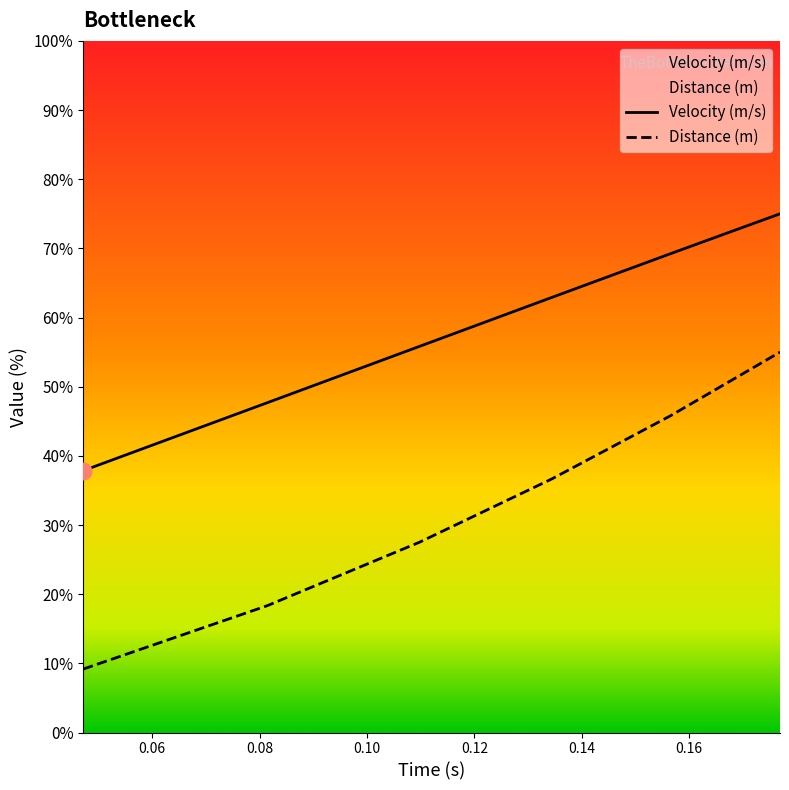

True or false: Distance (m) and Velocity (m/s) intersect in this chart.

False